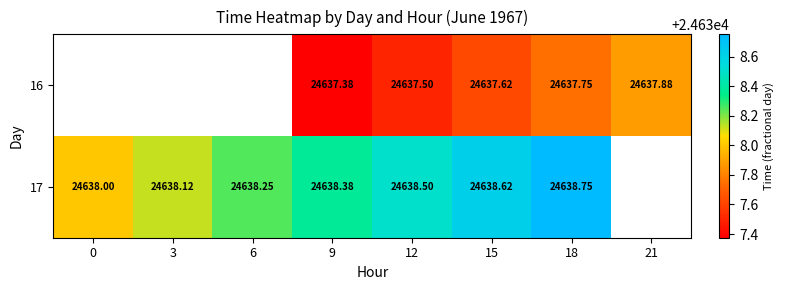

The 17 series shows 34468.6 at 3. True or false?

False